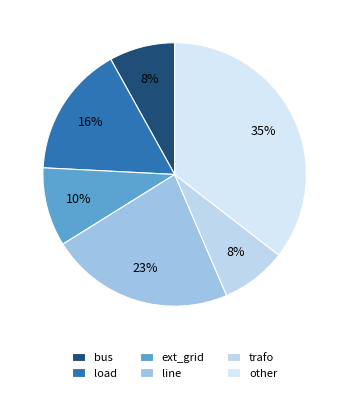

What is the smallest slice in the pie chart?

bus